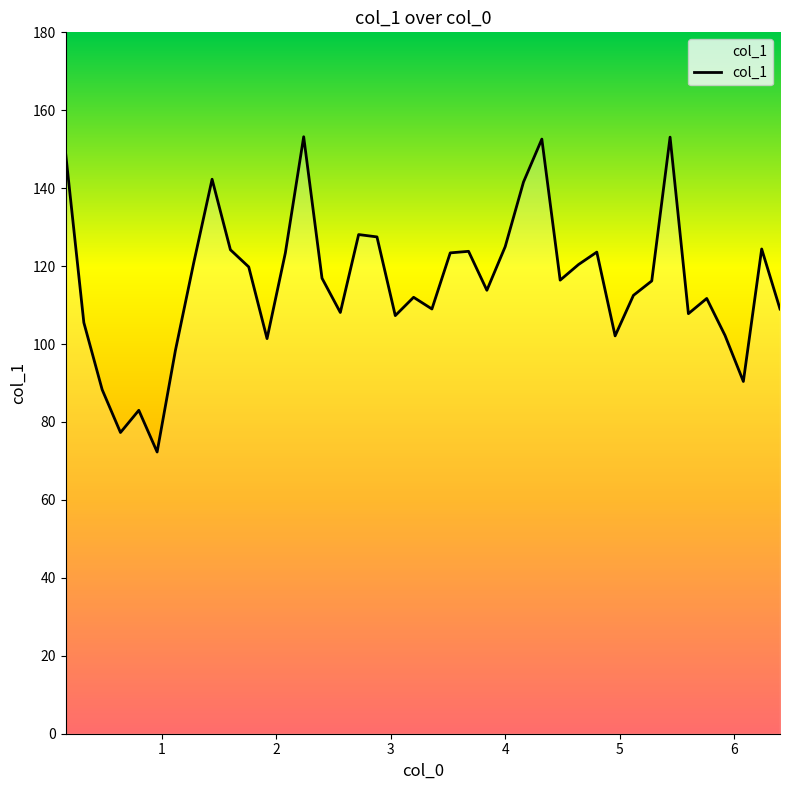

What is the smallest value displayed?

72.3